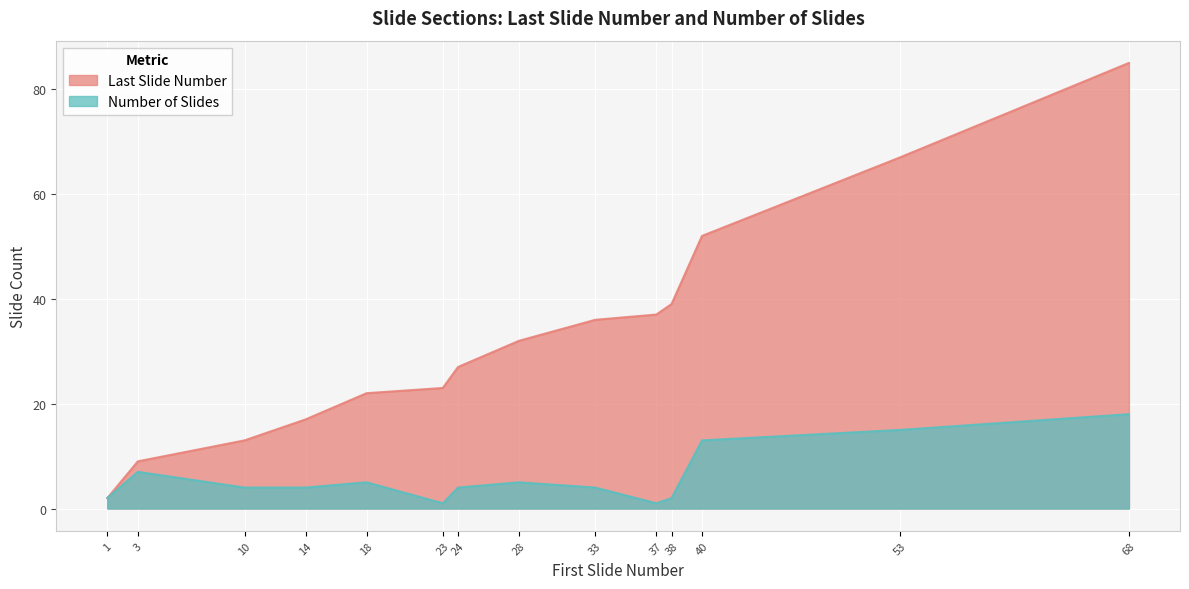

Does the chart display data point markers on the line(s)?

No